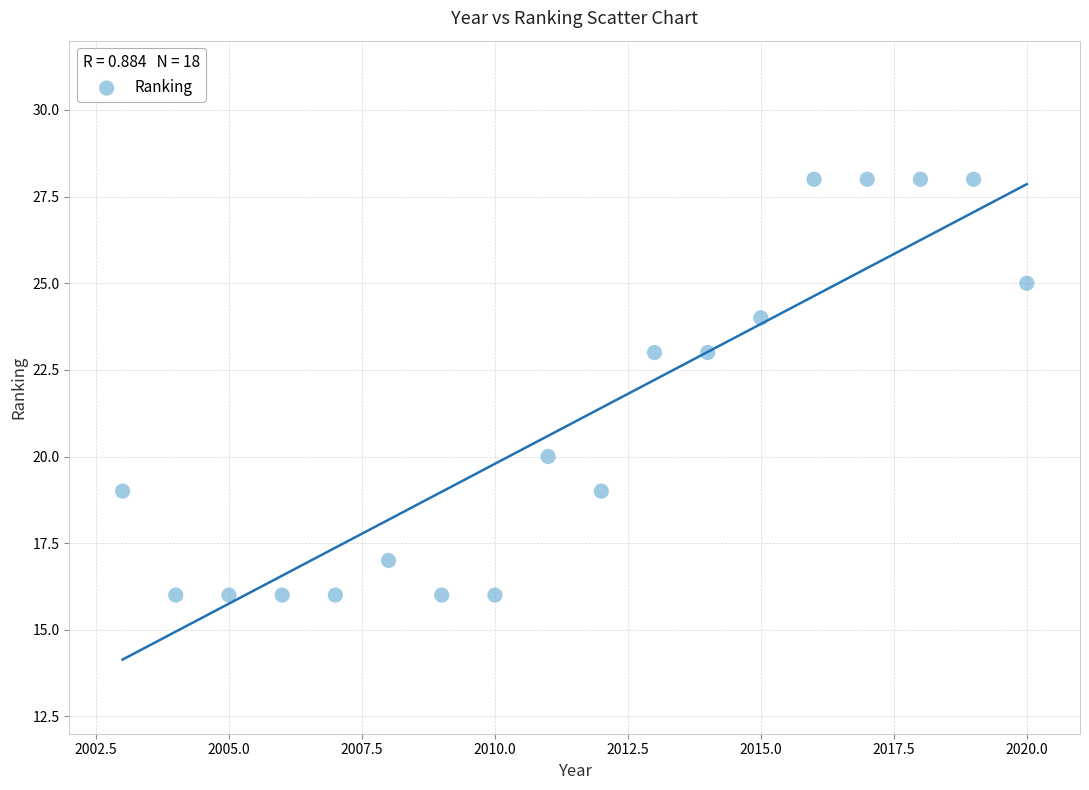

What is the range of X values (max minus min)?

17